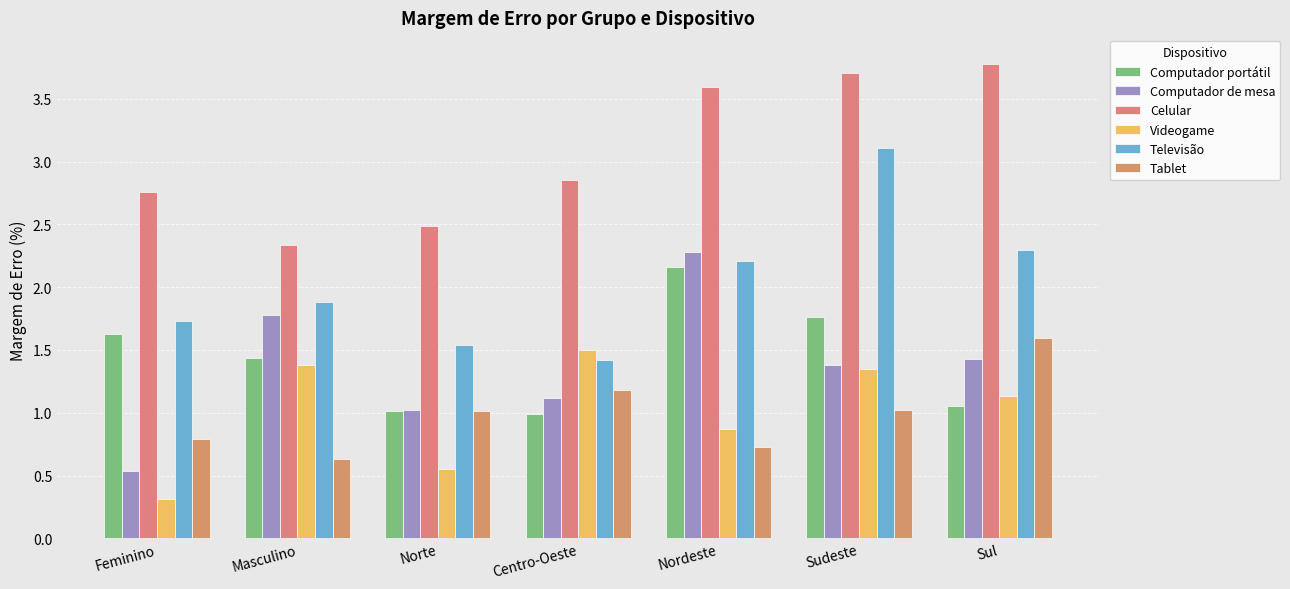

Which series changed the most between Sudeste and Sul?

Televisão